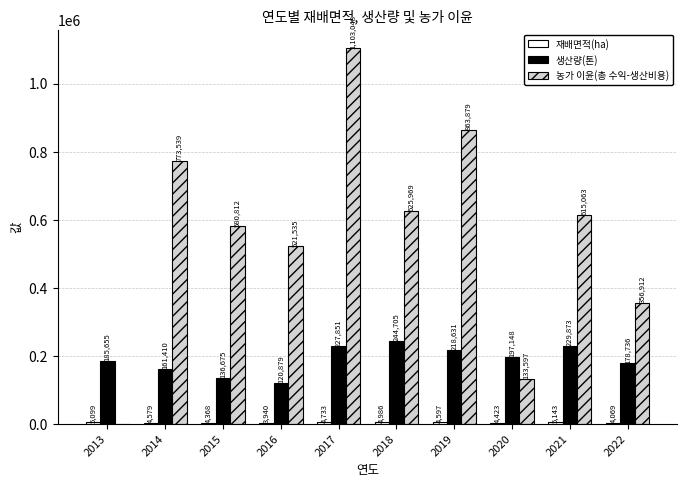

Which series has the largest total across all categories?

농가 이윤(총 수익-생산비용)